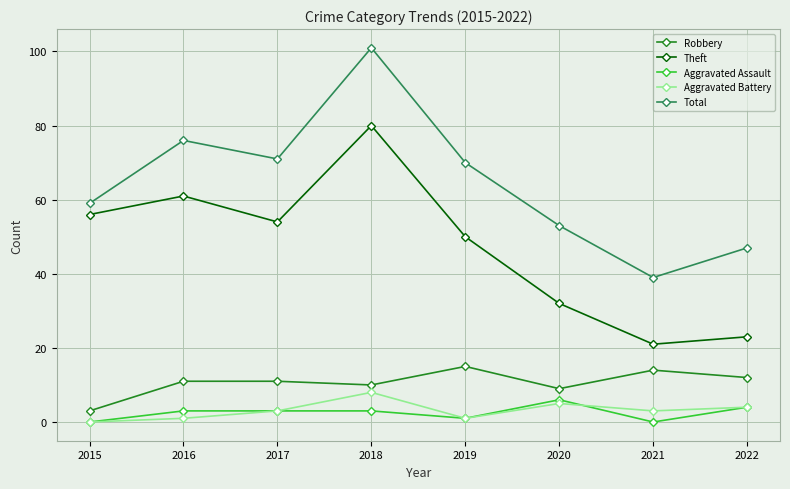

True or false: Aggravated Assault and Robbery cross at least once.

False